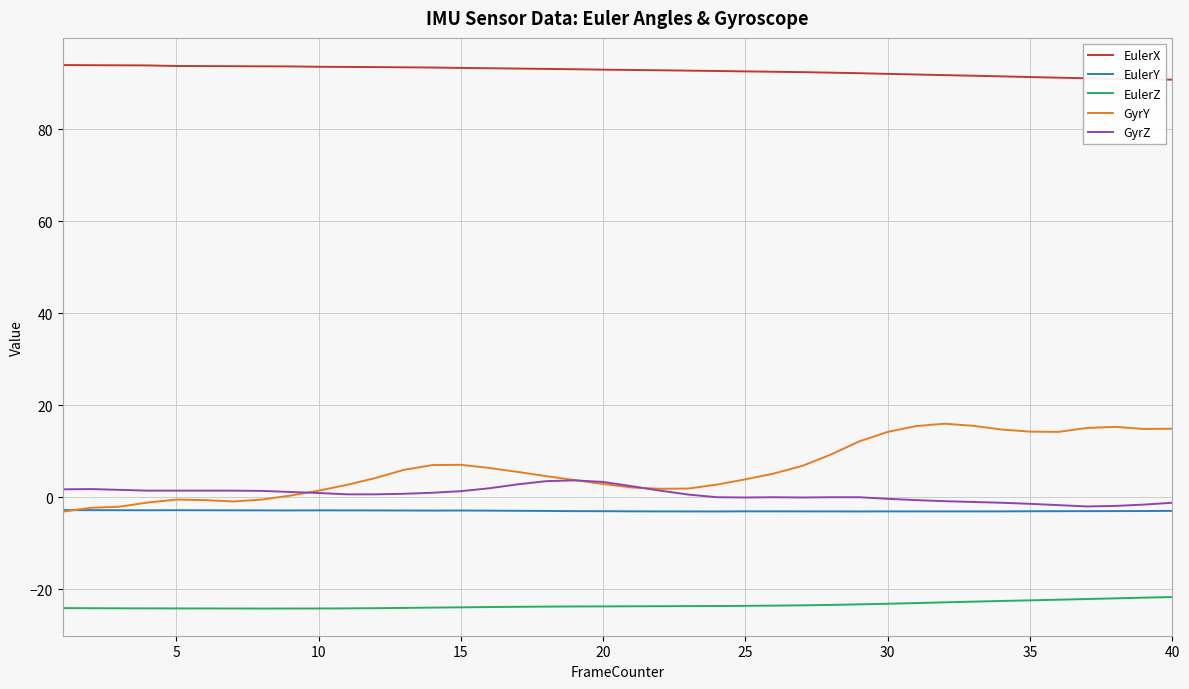

Which series has the largest total across all categories?

EulerX